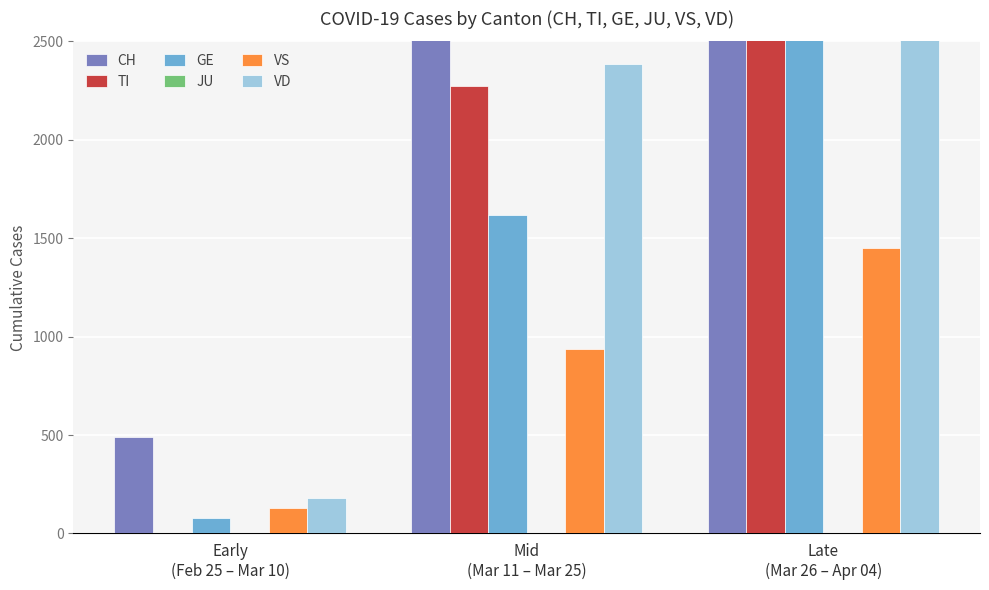

Are the bars horizontal?

No